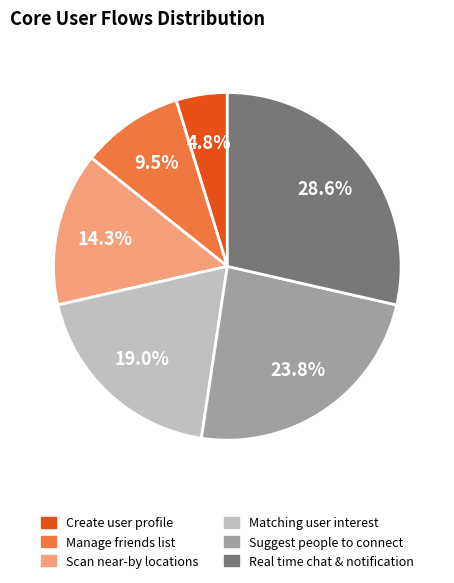

Which has a higher value, Real time chat & notification or Scan near-by locations?

Real time chat & notification